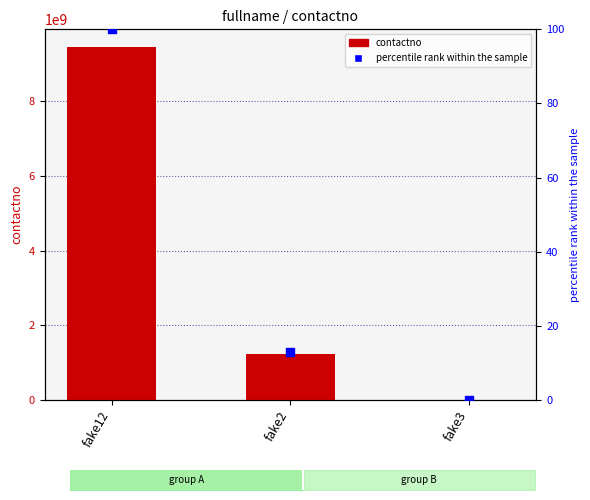

At how many categories does at least one series exceed 81461339?

2